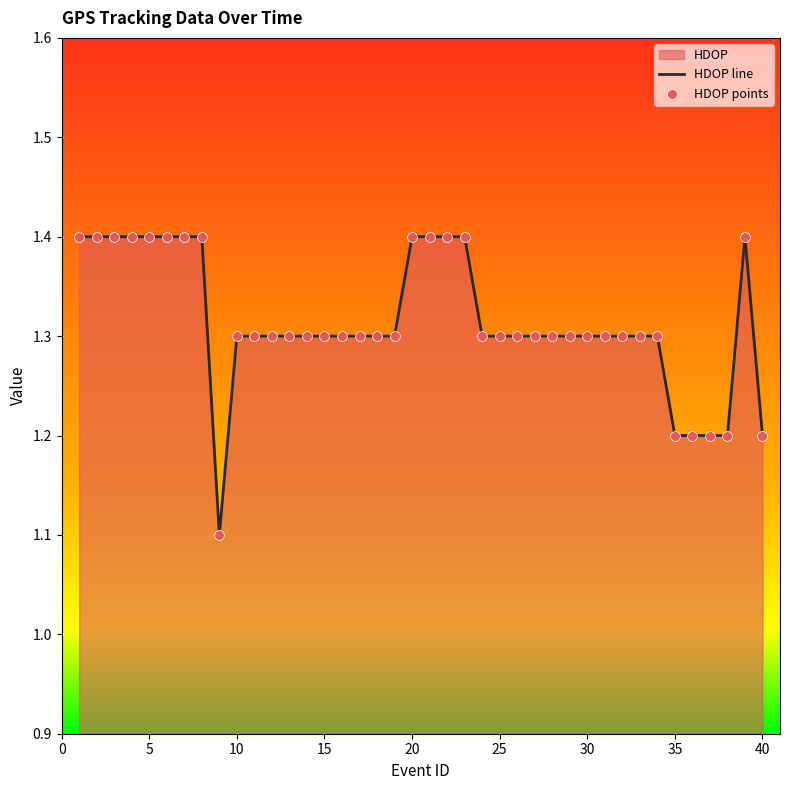

Which series has the widest spread of Y values?

HDOP line